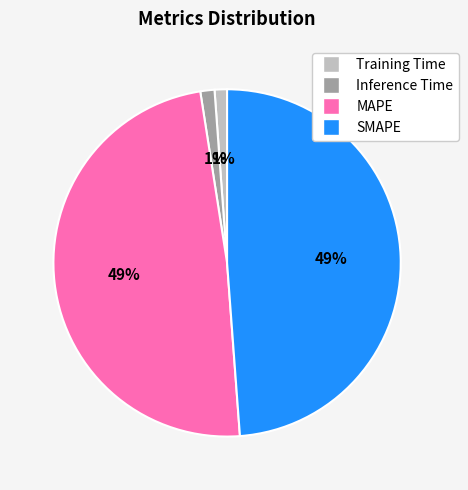

To the nearest percent, what is the difference between the MAPE and Training Time slice percentages?

48%